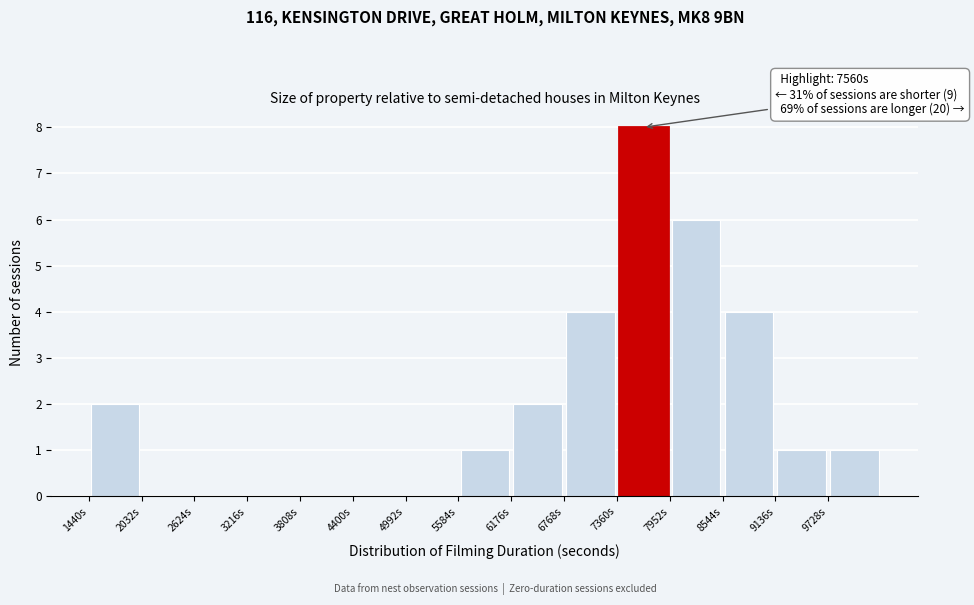

Over which range of the x-axis is the bar tallest?

7400 to 8000